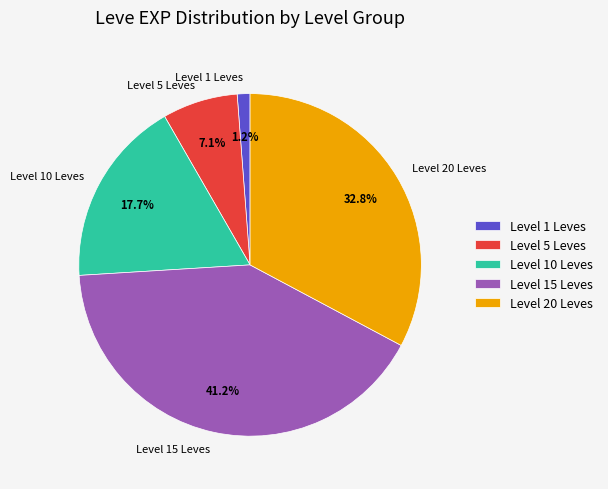

Rank the categories by value from lowest to highest.

Level 1 Leves, Level 5 Leves, Level 10 Leves, Level 20 Leves, Level 15 Leves